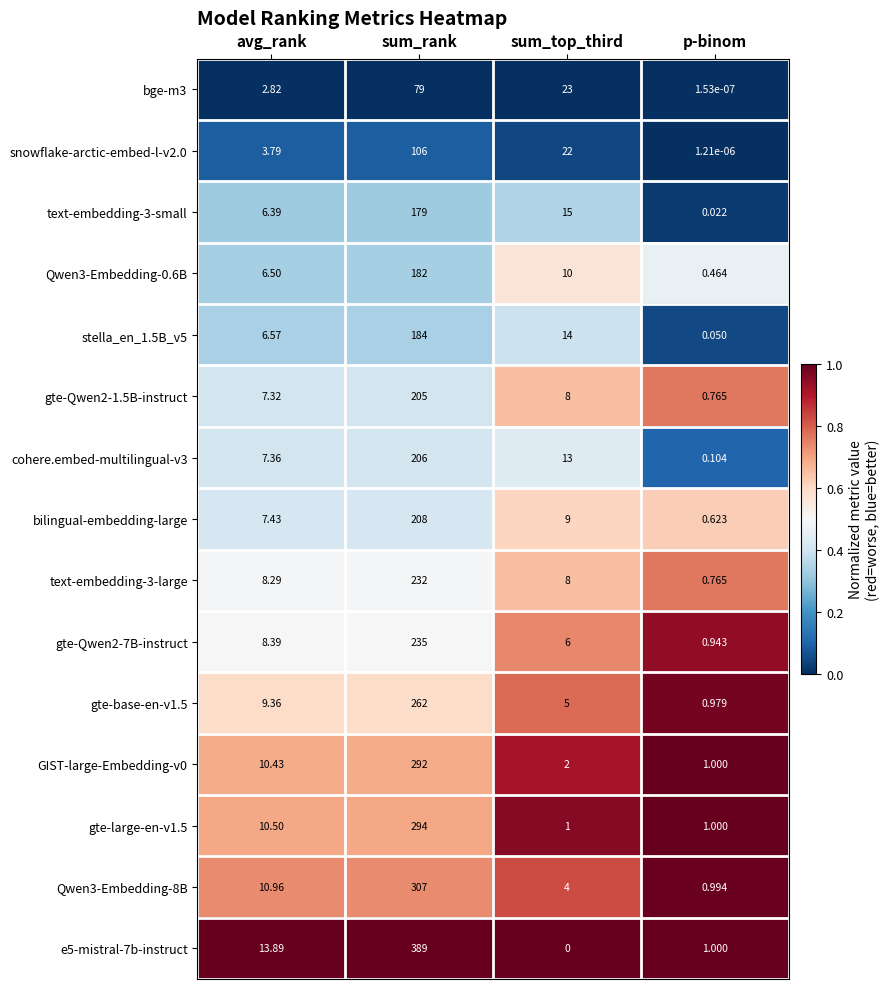

Count the number of data series in this chart.

15